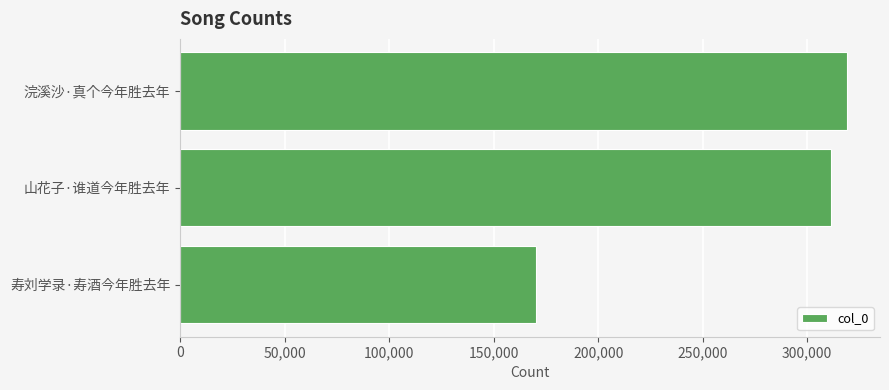

The value at 寿刘学录·寿酒今年胜去年 is 115723. True or false?

False